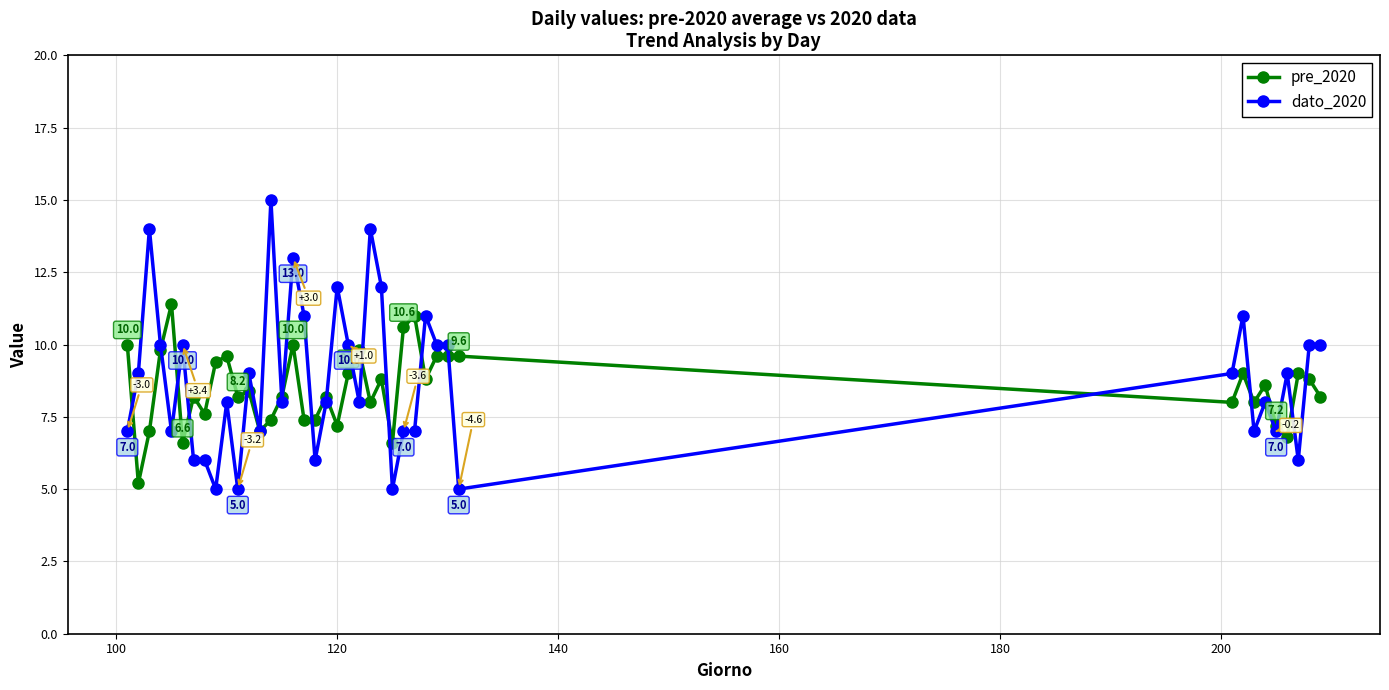

What is the value of the dato_2020 point at the 39th from the left?

10.0